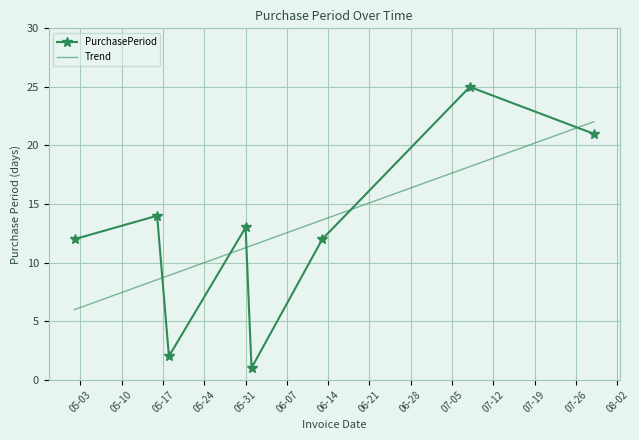

True or false: Trend and PurchasePeriod cross at least once.

True